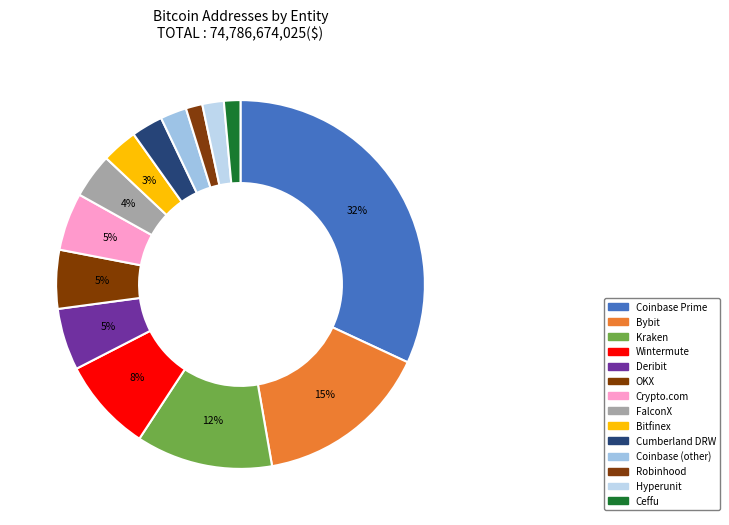

Is the sum of Deribit and Hyperunit greater than half?

No